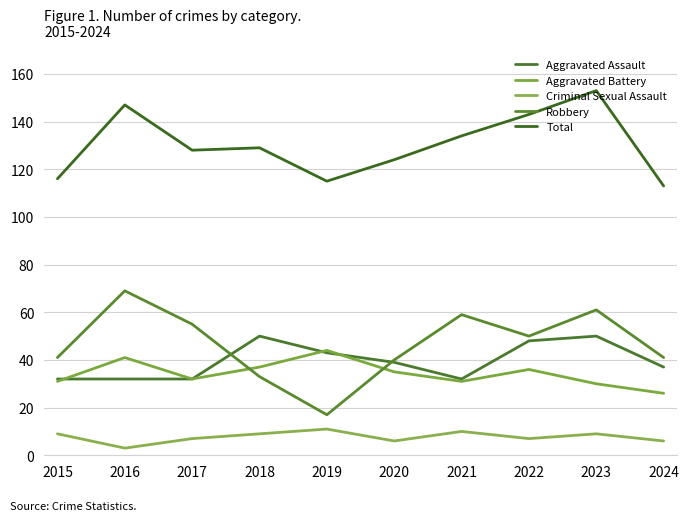

What is the value of the Robbery point at the 5th from the left?

17